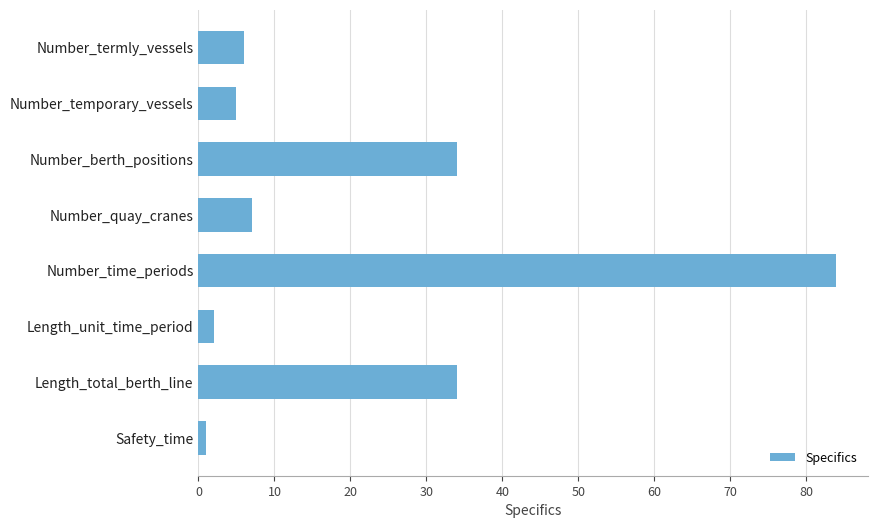

The chart shows a value of 5 at Number_temporary_vessels. True or false?

True